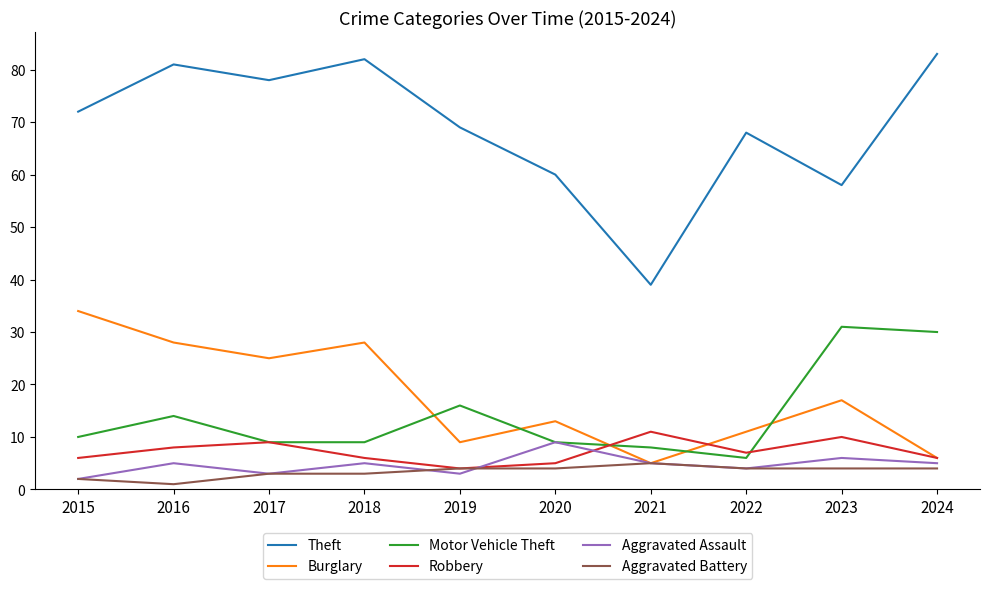

Where is Robbery nearest to the value 7?

2022